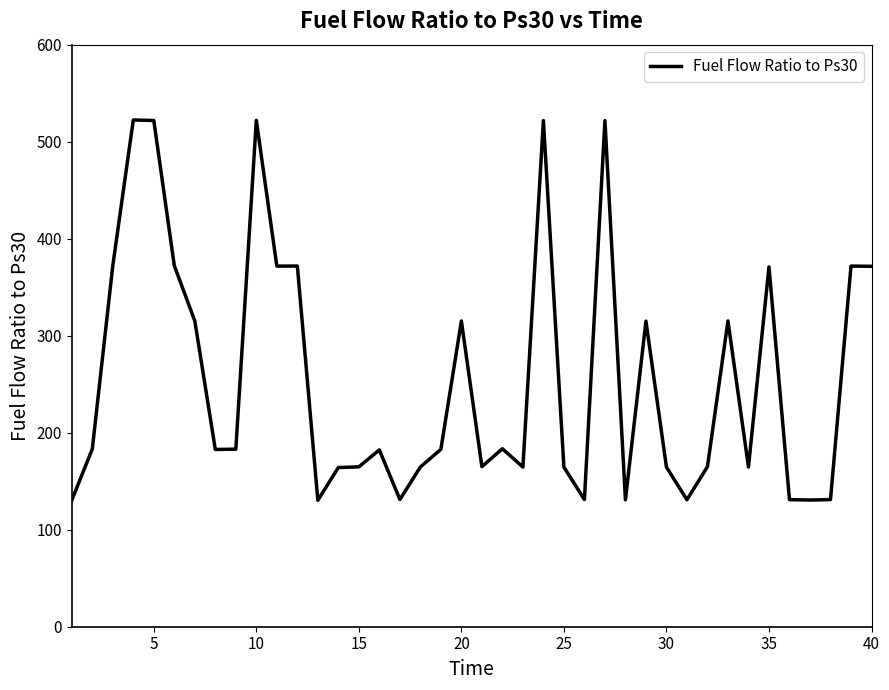

What is the maximum value shown in the chart?

522.4